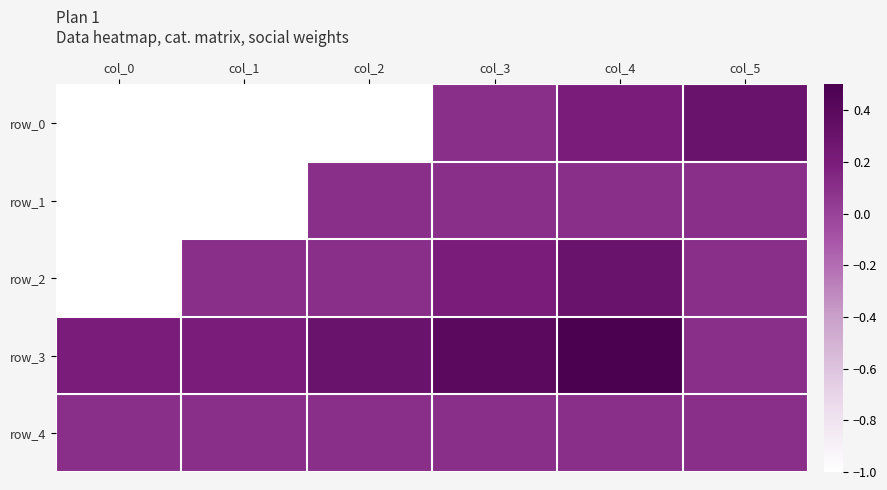

What is the maximum value shown in the chart?

0.5